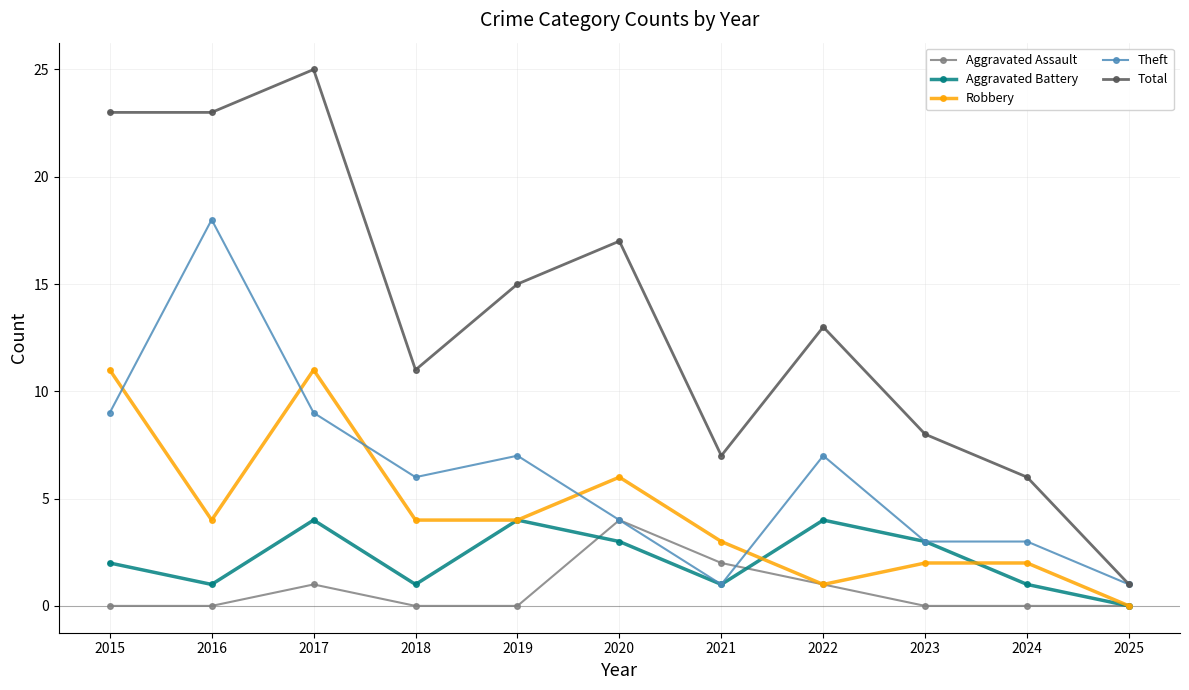

How many positive values does the Aggravated Battery series have?

10